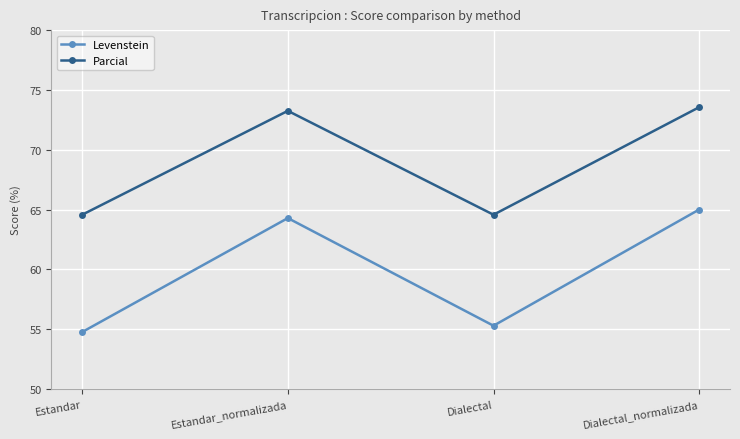

What is the total value across all series at Dialectal_normalizada?

138.6